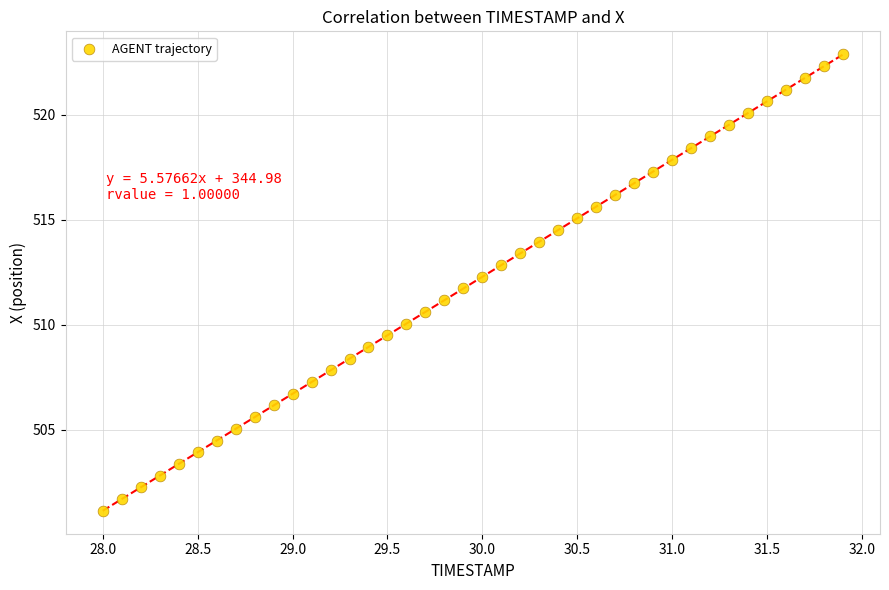

What is the range of X values (max minus min)?

3.9